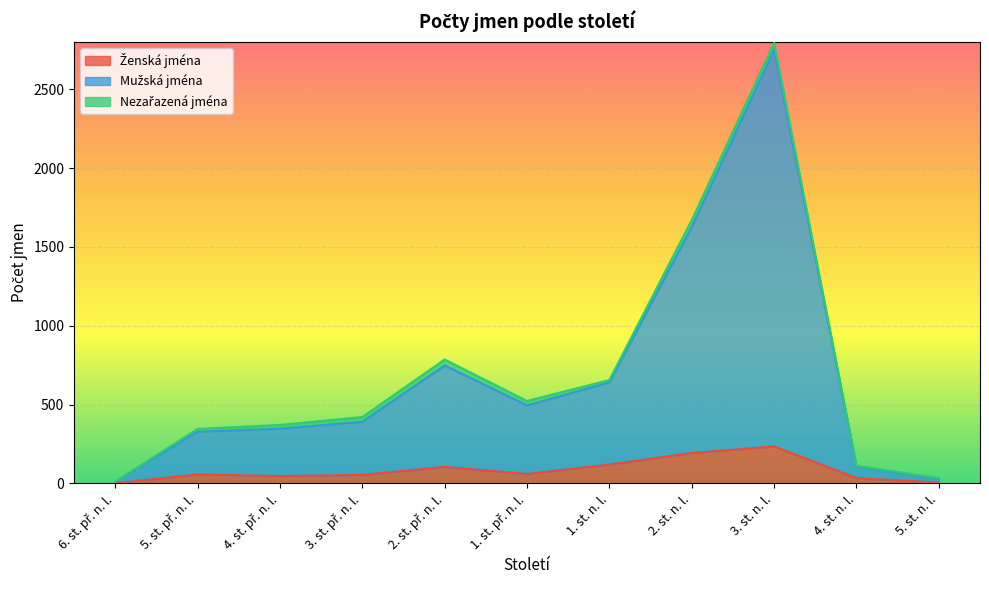

At which category is the sum across all series the highest?

3. st. n. l.